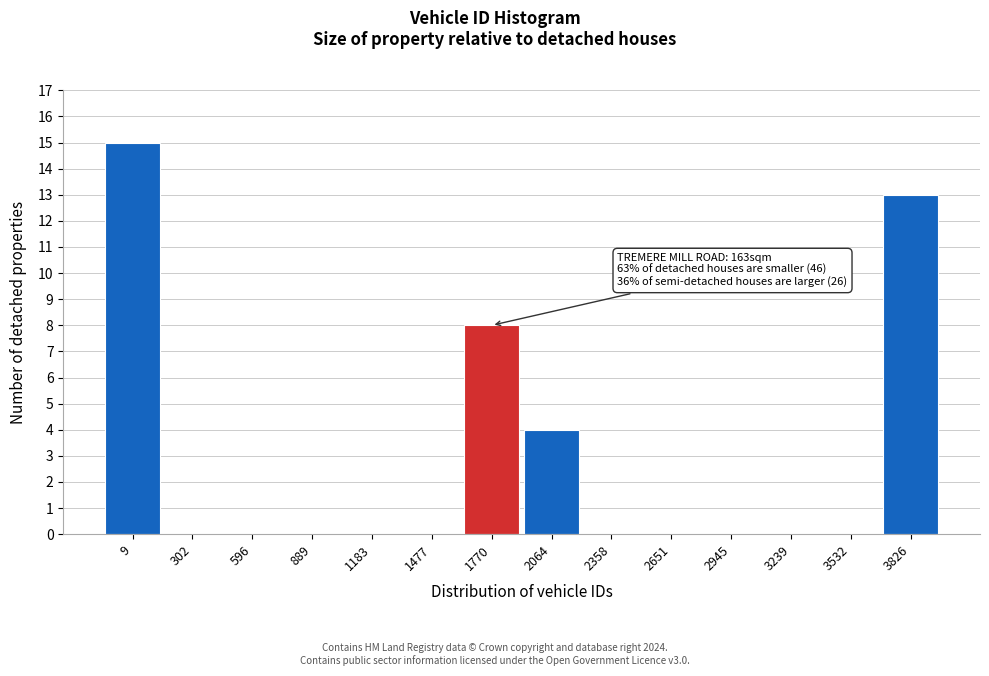

Reading left to right, transcribe all the data shown in this chart.

9=15	302=0	596=0	889=0	1183=0	1477=0	1770=8	2064=4	2358=0	2651=0	2945=0	3239=0	3532=0	3826=13